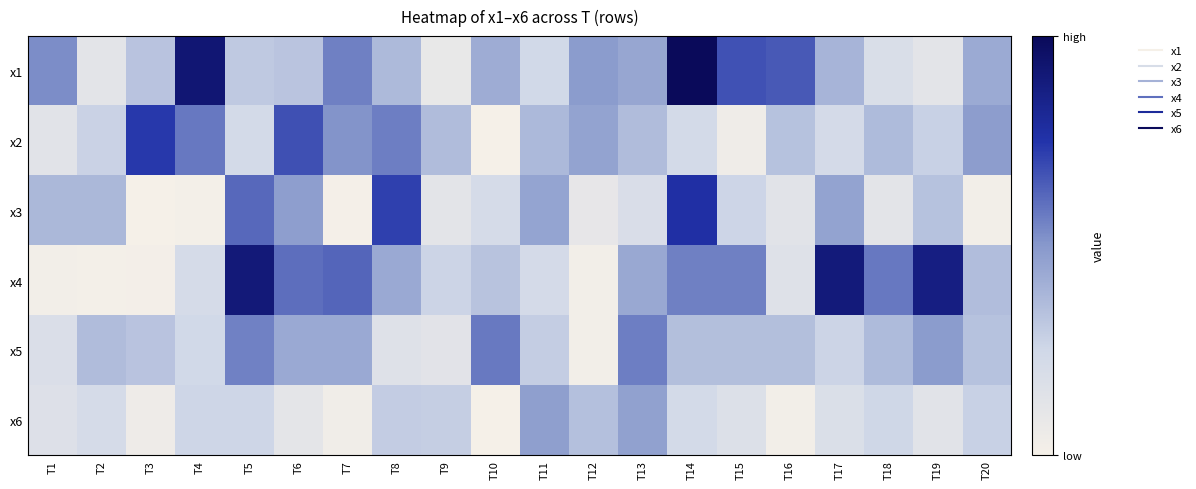

Reading left to right, what are all the values shown in this chart?

x1: T1=6.9	T2=3.1	T3=5.1	T4=10.5	T5=4.8	T6=5.0	T7=7.2	T8=5.4	T9=2.8	T10=5.9	T11=4.2	T12=6.5	T13=6.1	T14=11.2	T15=8.2	T16=8.1	T17=5.6	T18=3.7	T19=3.2	T20=6.0
x2: T1=3.2	T2=4.5	T3=8.8	T4=7.4	T5=4.1	T6=8.3	T7=6.7	T8=7.2	T9=5.4	T10=2.0	T11=5.5	T12=6.2	T13=5.4	T14=4.1	T15=2.4	T16=5.1	T17=4.0	T18=5.4	T19=4.6	T20=6.5
x3: T1=5.5	T2=5.5	T3=2.0	T4=2.1	T5=7.7	T6=6.4	T7=2.1	T8=8.6	T9=3.2	T10=4.0	T11=6.2	T12=2.9	T13=3.8	T14=9.1	T15=4.4	T16=3.3	T17=6.2	T18=3.1	T19=5.1	T20=2.2
x4: T1=2.2	T2=2.1	T3=2.1	T4=4.0	T5=10.4	T6=7.6	T7=7.8	T8=6.1	T9=4.5	T10=5.1	T11=4.0	T12=2.2	T13=6.1	T14=7.2	T15=7.2	T16=3.4	T17=10.3	T18=7.4	T19=10.1	T20=5.3
x5: T1=3.7	T2=5.4	T3=5.0	T4=4.2	T5=7.1	T6=6.0	T7=6.0	T8=3.4	T9=3.2	T10=7.3	T11=4.7	T12=2.2	T13=7.2	T14=5.2	T15=5.3	T16=5.2	T17=4.4	T18=5.4	T19=6.5	T20=5.1
x6: T1=3.5	T2=4.0	T3=2.4	T4=4.4	T5=4.4	T6=3.1	T7=2.3	T8=4.7	T9=4.7	T10=2.0	T11=6.4	T12=5.2	T13=6.3	T14=4.1	T15=3.6	T16=2.2	T17=3.7	T18=4.3	T19=3.3	T20=4.6